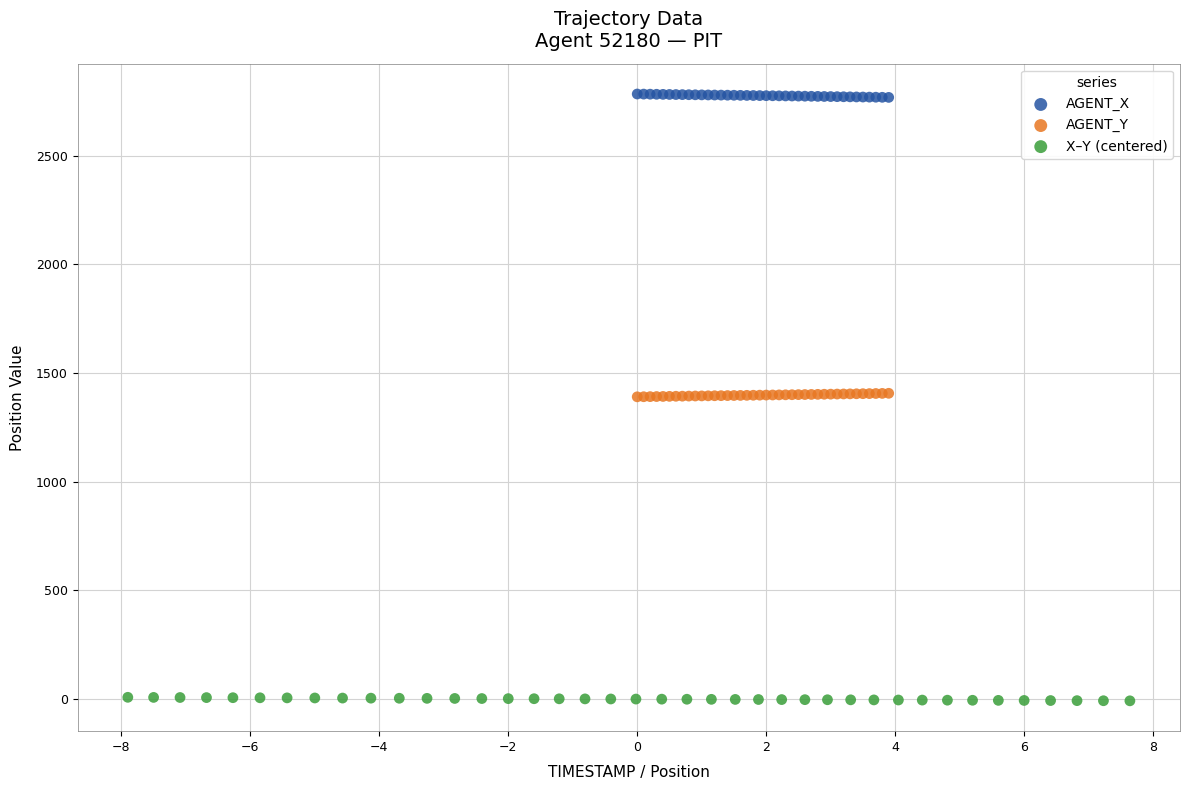

Which series contains the lowest Y value?

X–Y (centered)